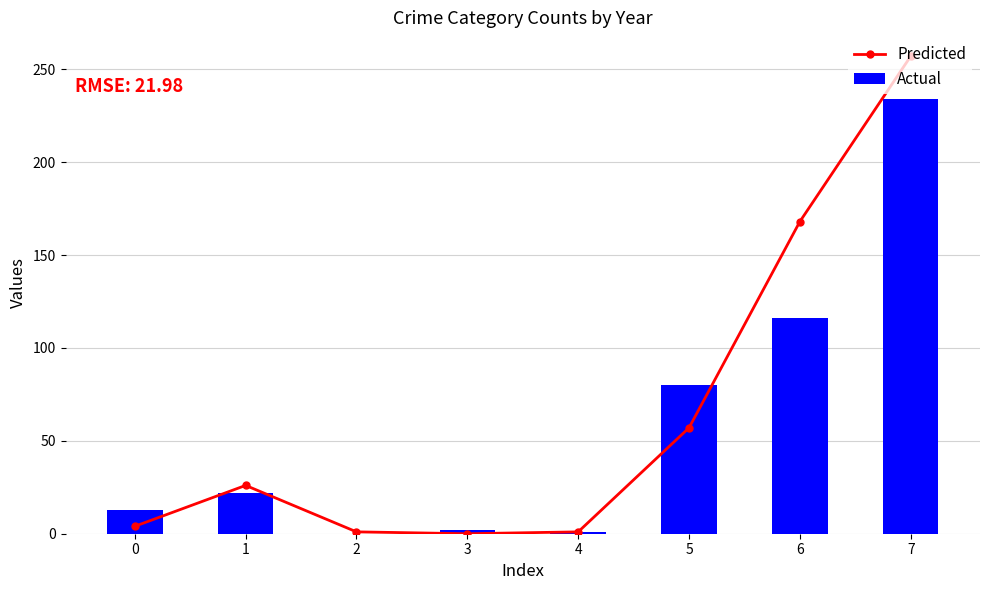

Which series changed the most between 4 and 6?

Predicted